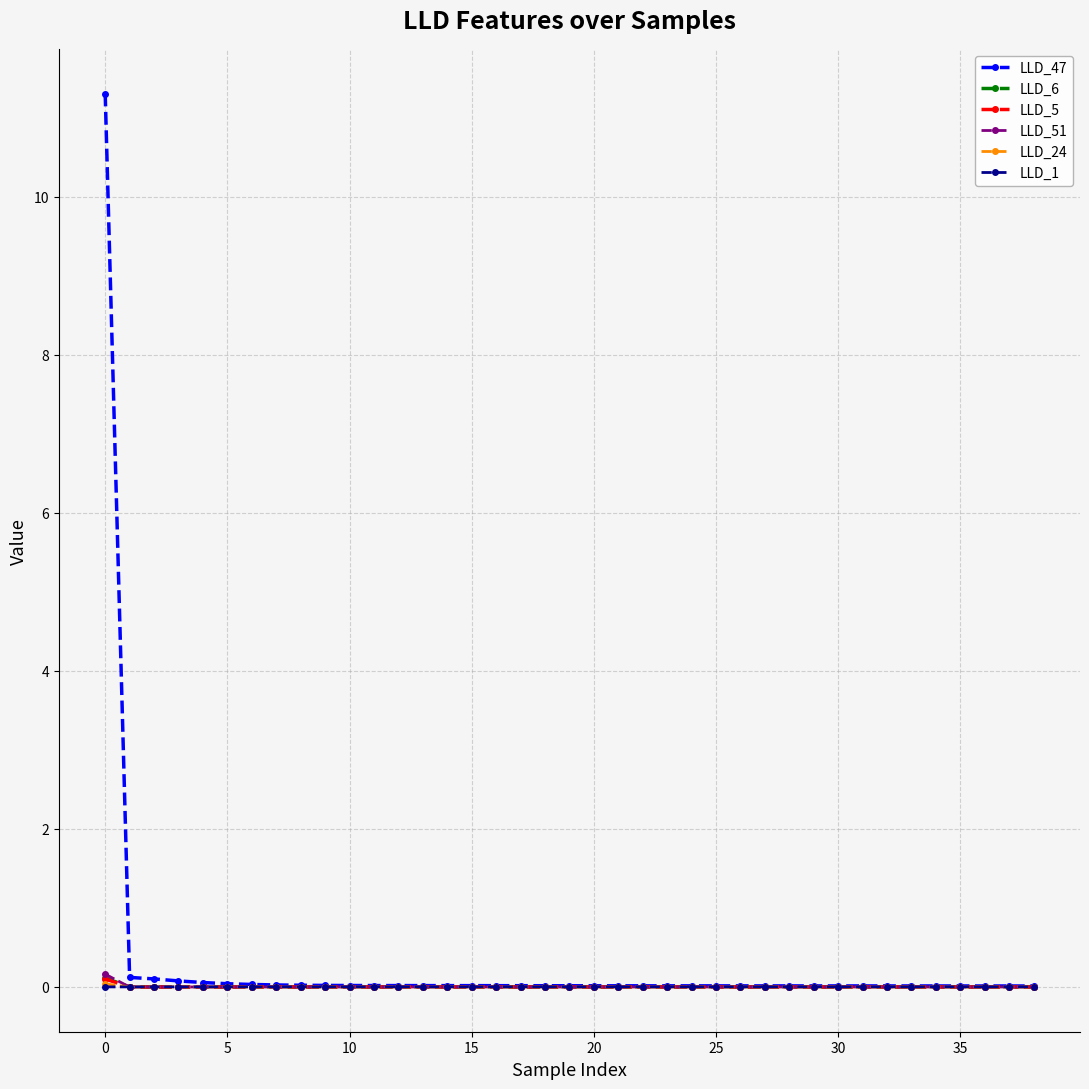

Which series has the largest range (max minus min)?

LLD_47